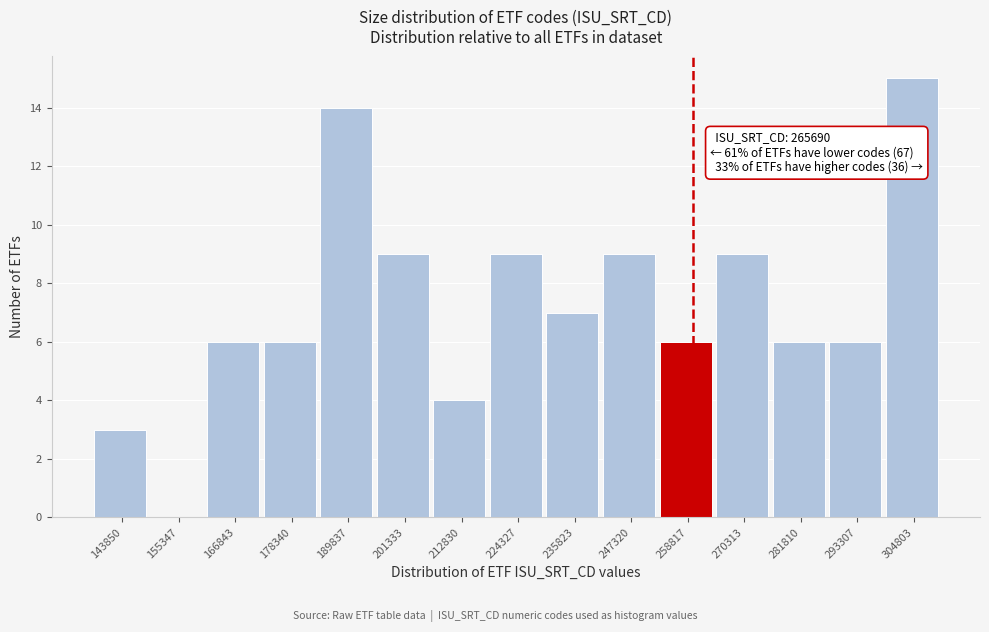

Reading right to left, transcribe all the data shown in this chart.

304803=15	293307=6	281810=6	270313=9	258817=6	247320=9	235823=7	224327=9	212830=4	201333=9	189837=14	178340=6	166843=6	155347=0	143850=3